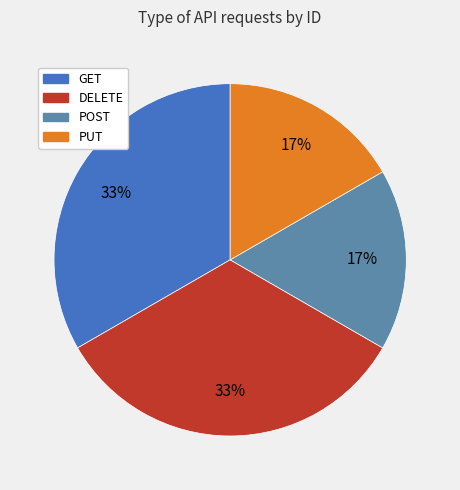

To the nearest percent, what is the average slice percentage?

25%